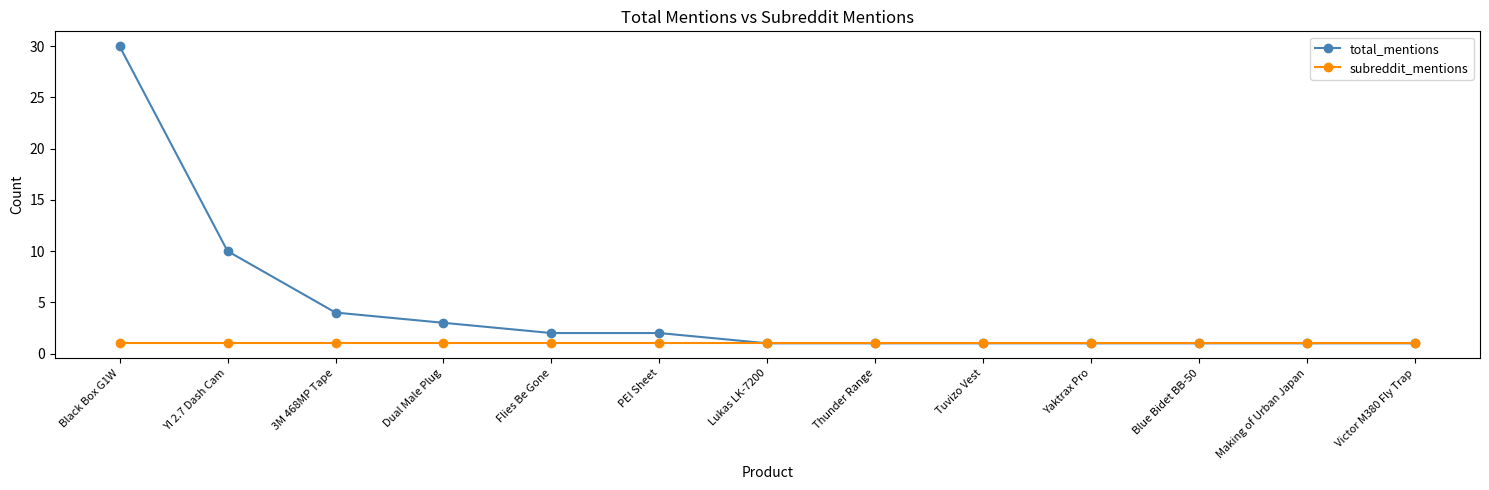

List the series in order of their overall mean, lowest first.

subreddit_mentions, total_mentions